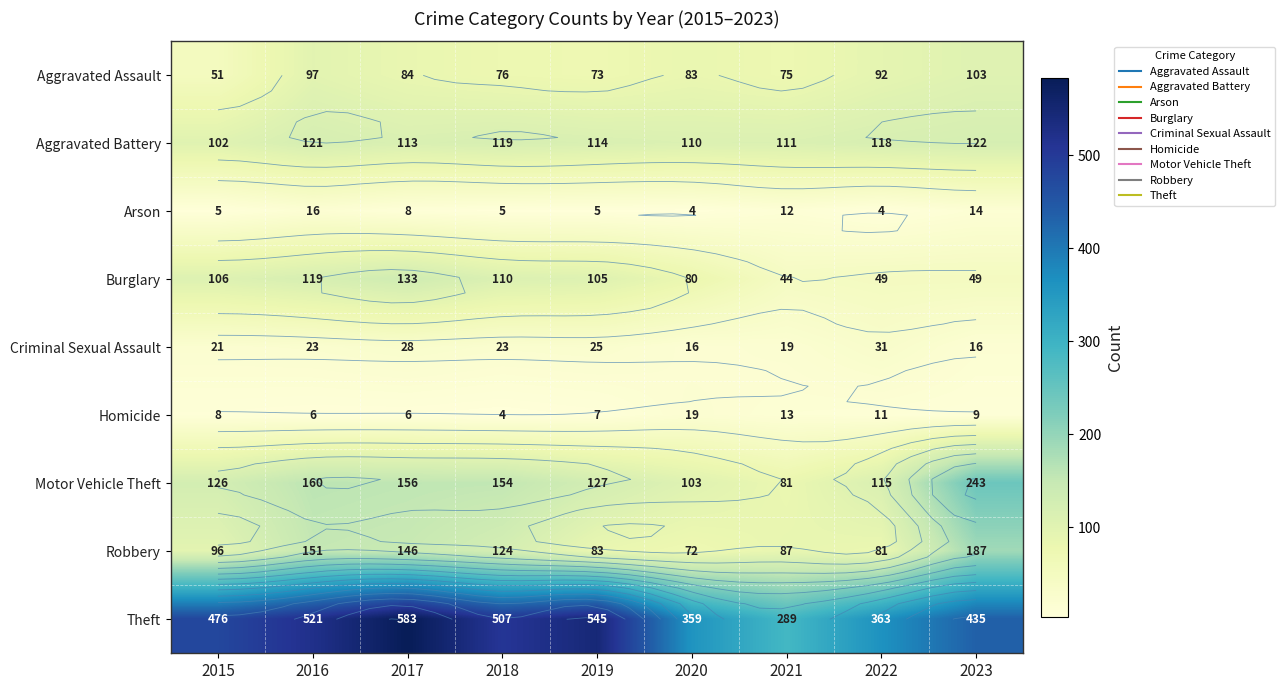

Which series has the widest spread of values?

Theft